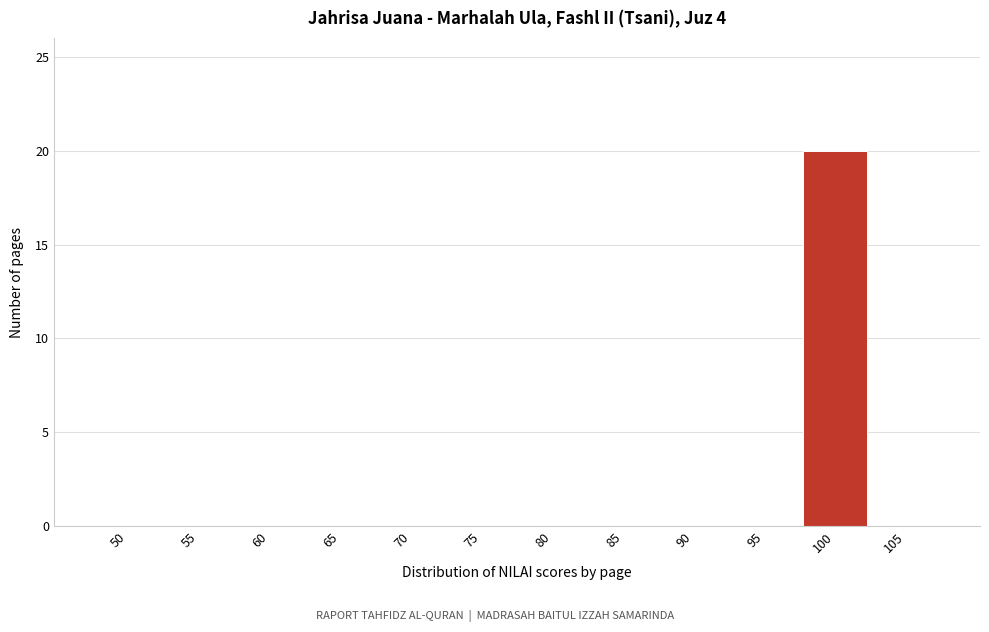

Reading left to right, what are all the values shown in this chart?

50=0	55=0	60=0	65=0	70=0	75=0	80=0	85=0	90=0	95=0	100=20	105=0